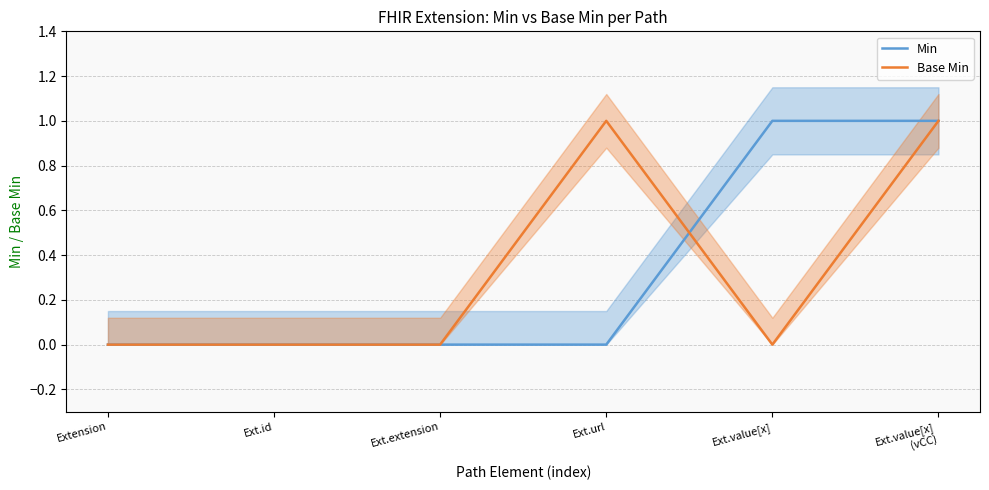

Which series has the largest range (max minus min)?

Min